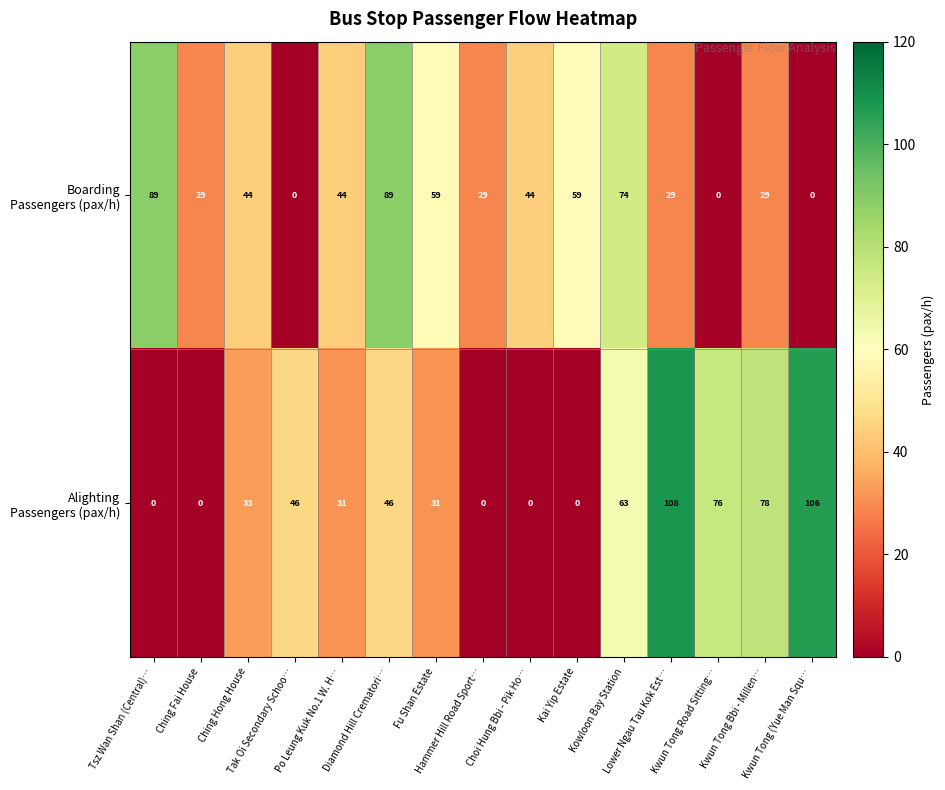

What is the greatest value displayed?

108